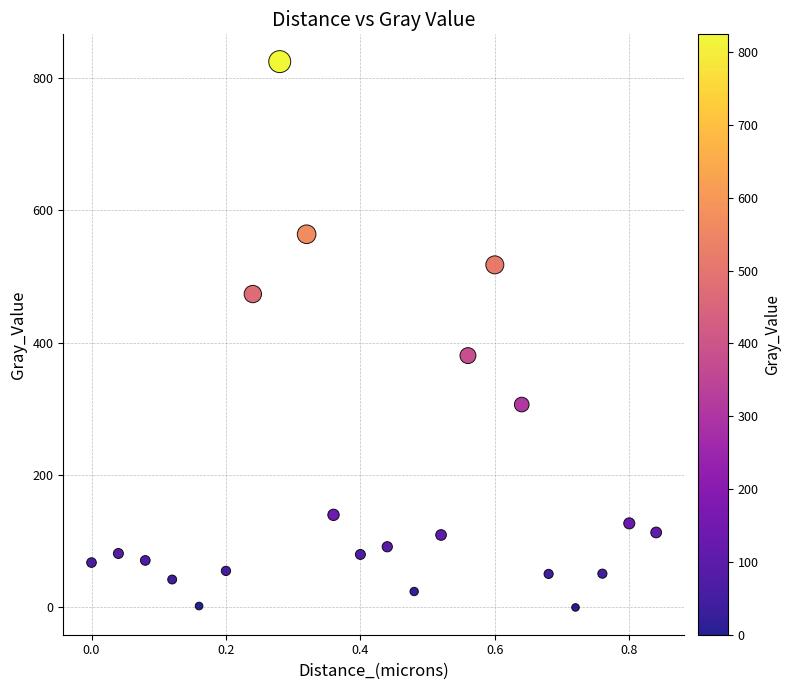

What is the range of X values (max minus min)?

0.8